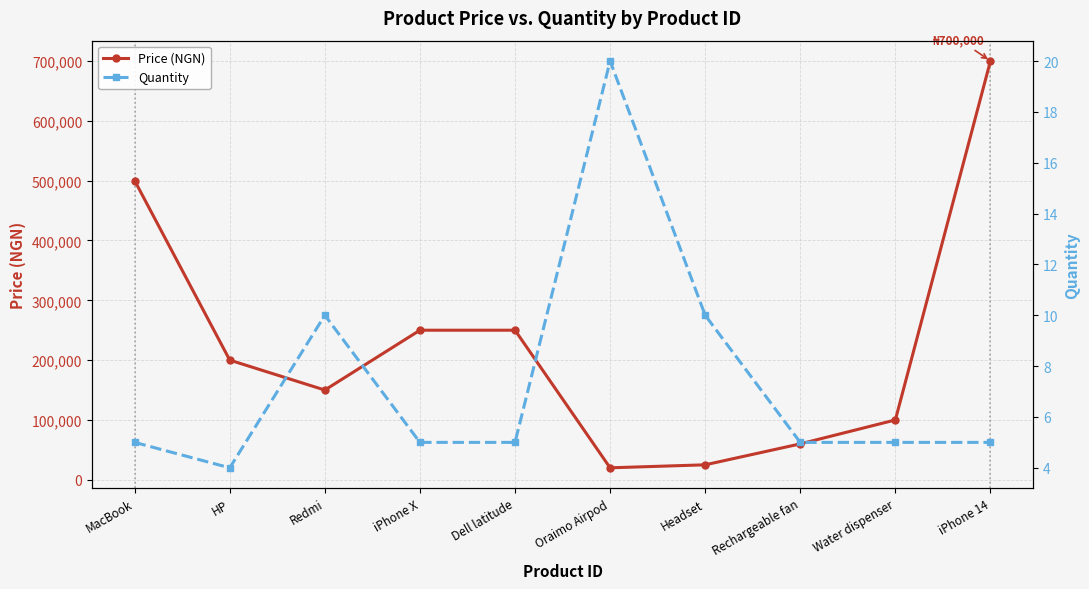

At how many categories does at least one series exceed 588623?

1